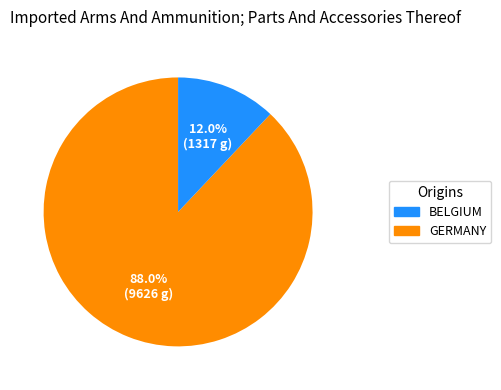

Is there a majority slice in this chart?

Yes